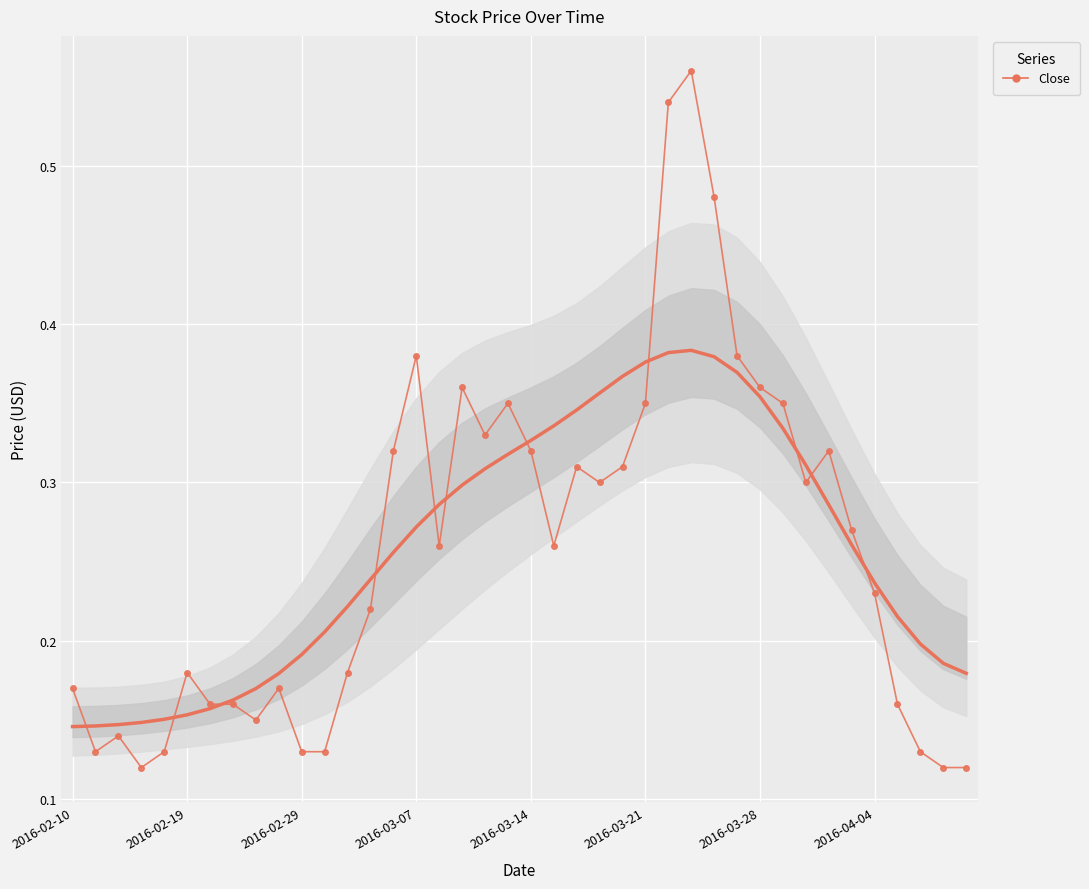

The value at 28 is 0.1. True or false?

False